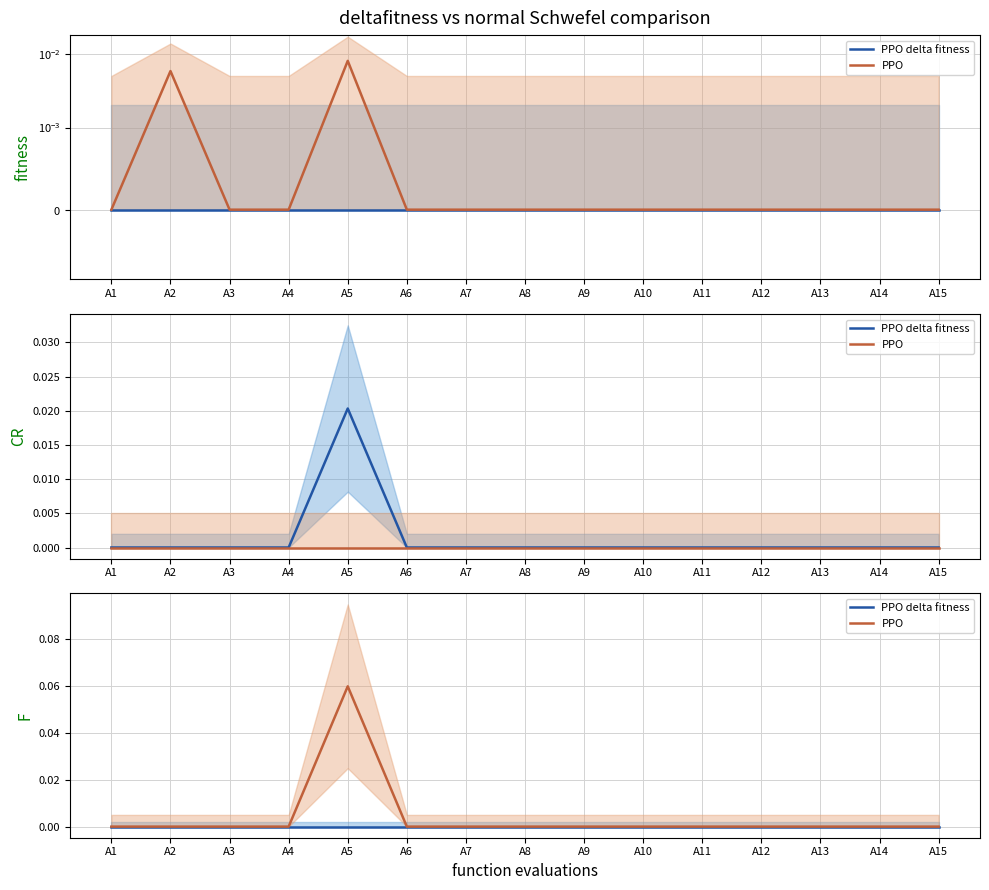

Reading right to left, what are all the values shown in this chart?

PPO delta fitness: A15=0.0	A14=0.0	A13=0.0	A12=0.0	A11=0.0	A10=0.0	A9=0.0	A8=0.0	A7=0.0	A6=0.0	A5=0.0	A4=0.0	A3=0.0	A2=0.0	A1=0.0
PPO: A15=0.0	A14=0.0	A13=0.0	A12=0.0	A11=0.0	A10=0.0	A9=0.0	A8=0.0	A7=0.0	A6=0.0	A5=0.1	A4=0.0	A3=0.0	A2=0.0	A1=0.0